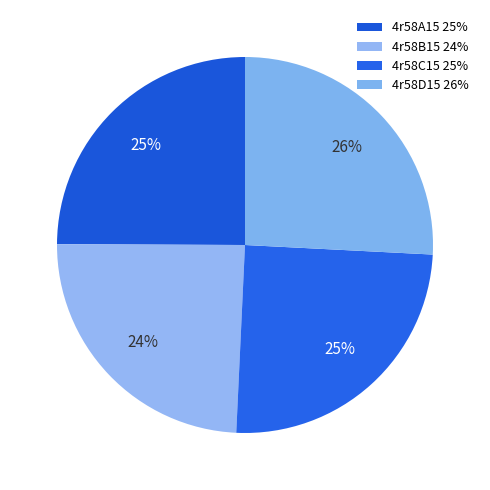

Count the number of slices in the pie.

4